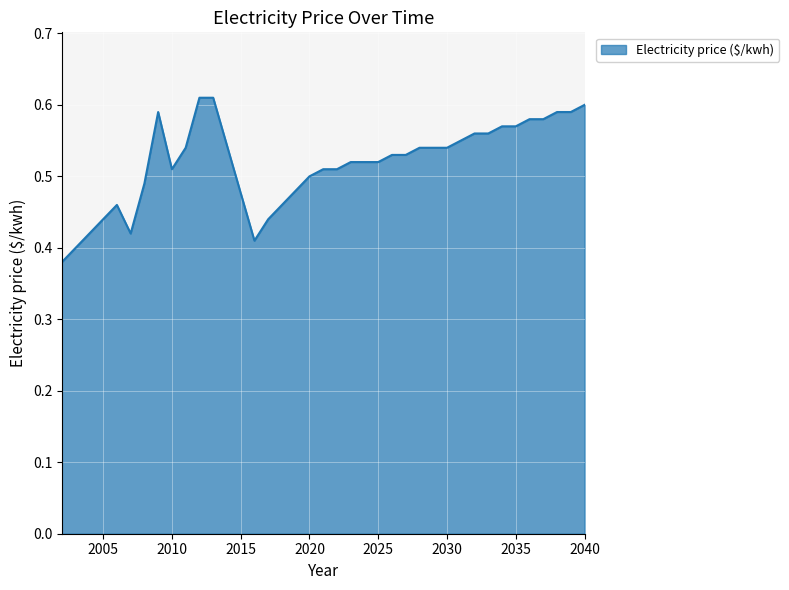

Reading left to right, list all the values displayed in this chart.

2002=0.4	2003=0.4	2004=0.4	2005=0.4	2006=0.5	2007=0.4	2008=0.5	2009=0.6	2010=0.5	2011=0.5	2012=0.6	2013=0.6	2016=0.4	2017=0.4	2018=0.5	2019=0.5	2020=0.5	2021=0.5	2022=0.5	2023=0.5	2024=0.5	2025=0.5	2026=0.5	2027=0.5	2028=0.5	2029=0.5	2030=0.5	2031=0.6	2032=0.6	2033=0.6	2034=0.6	2035=0.6	2036=0.6	2037=0.6	2038=0.6	2039=0.6	2040=0.6